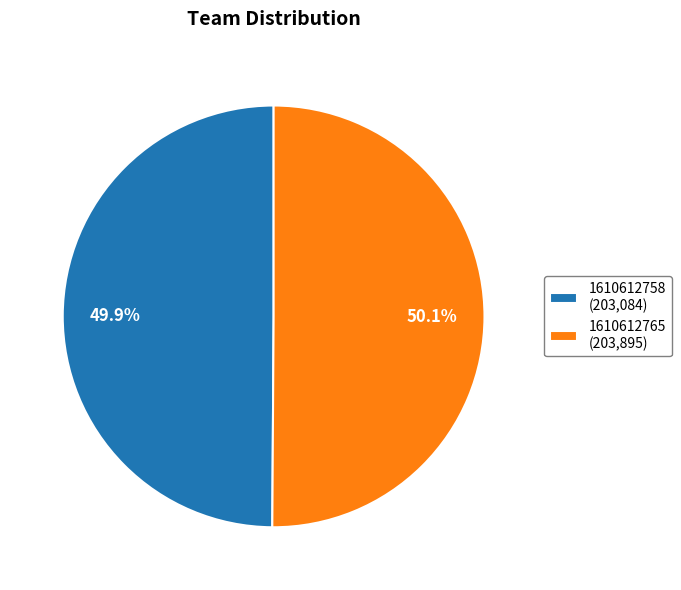

How many slices are in this pie chart?

2